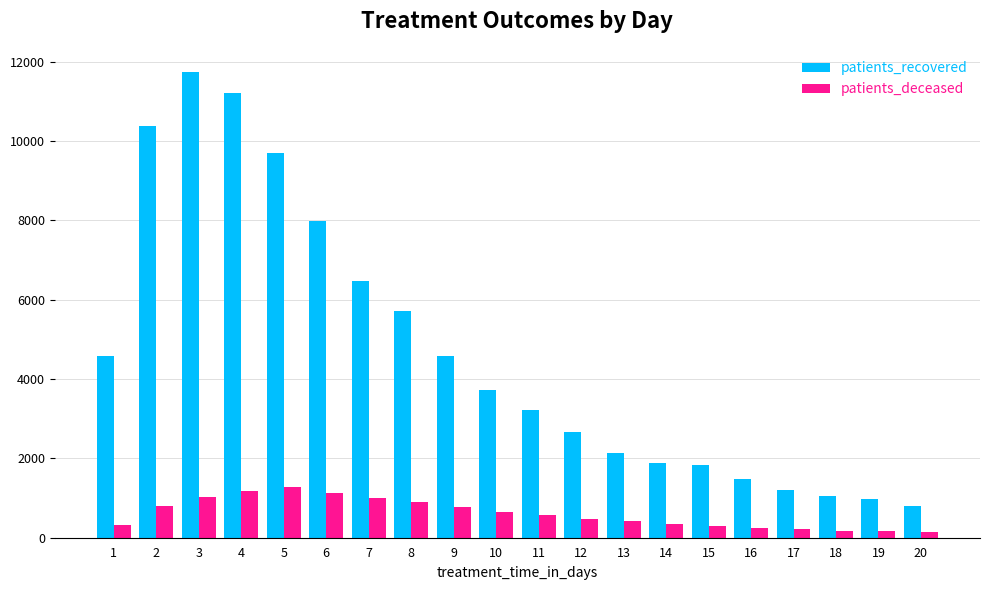

What is the difference between the patients_deceased values at 20 and 9?

635